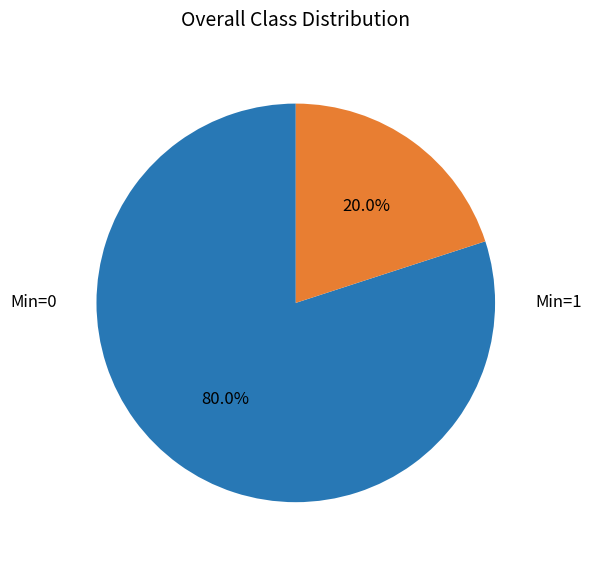

Is there a majority slice in this chart?

Yes